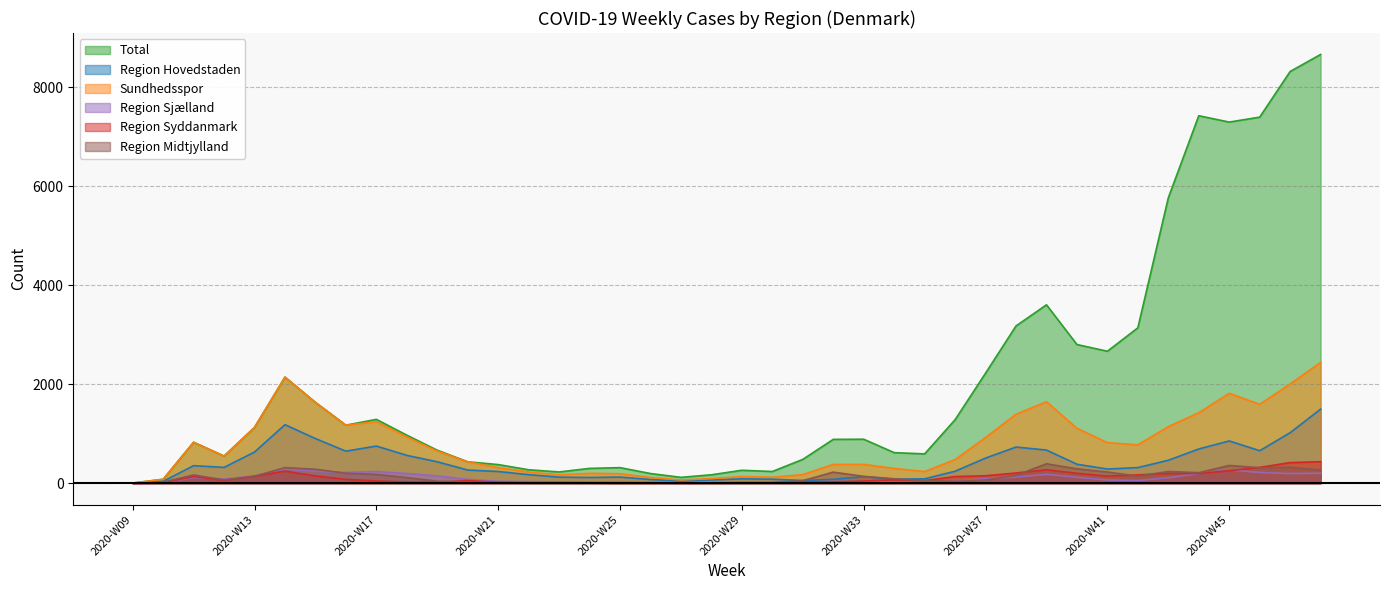

At which category does Total reach its first local valley?

2020-W12